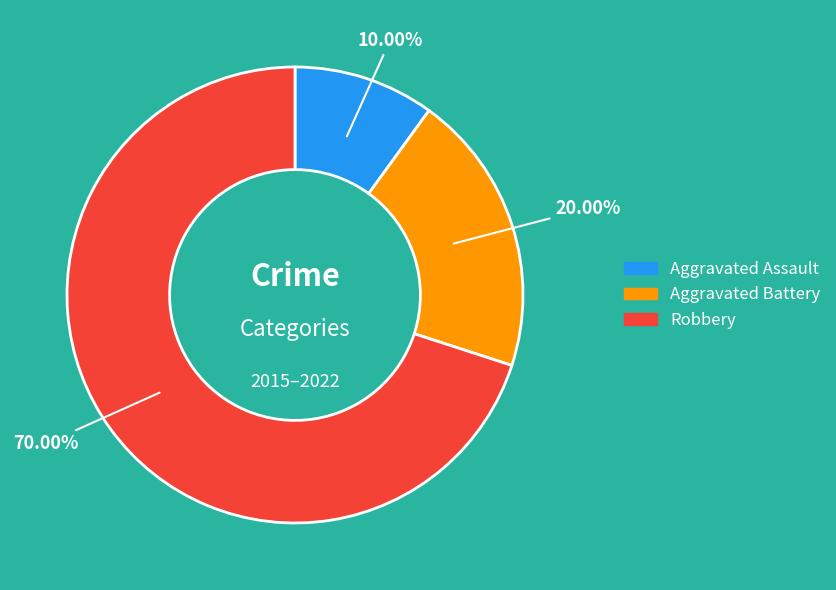

Approximately how many times larger is the value at Aggravated Assault compared to Robbery?

0.1